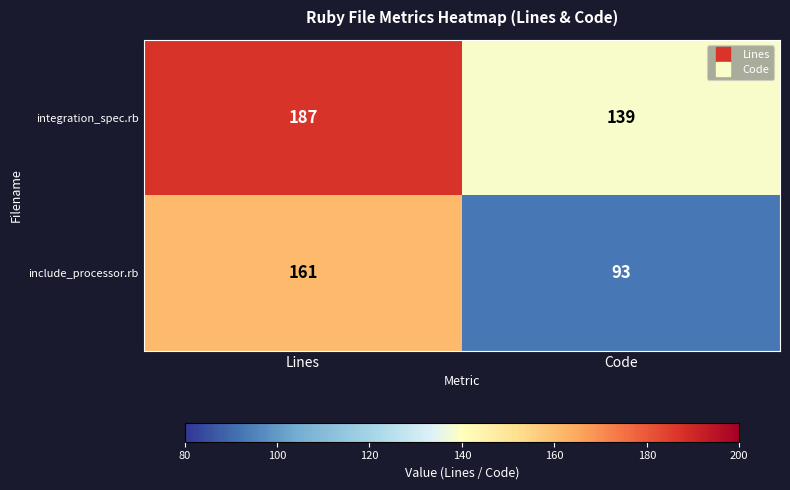

What is the difference between the highest and lowest values at Lines?

26